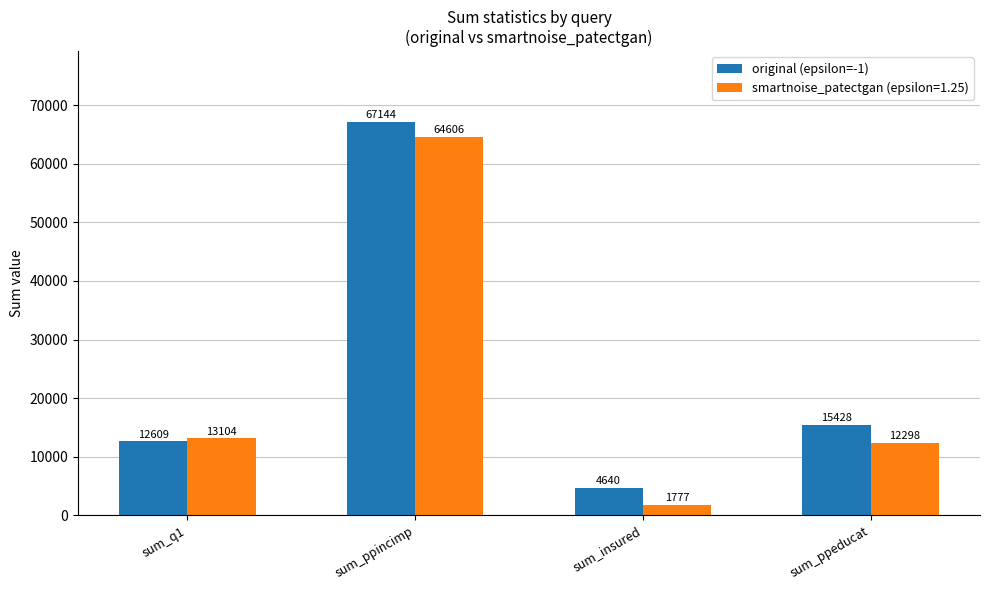

True or false: original (epsilon=-1) has a value of 67144 at sum_ppincimp.

True